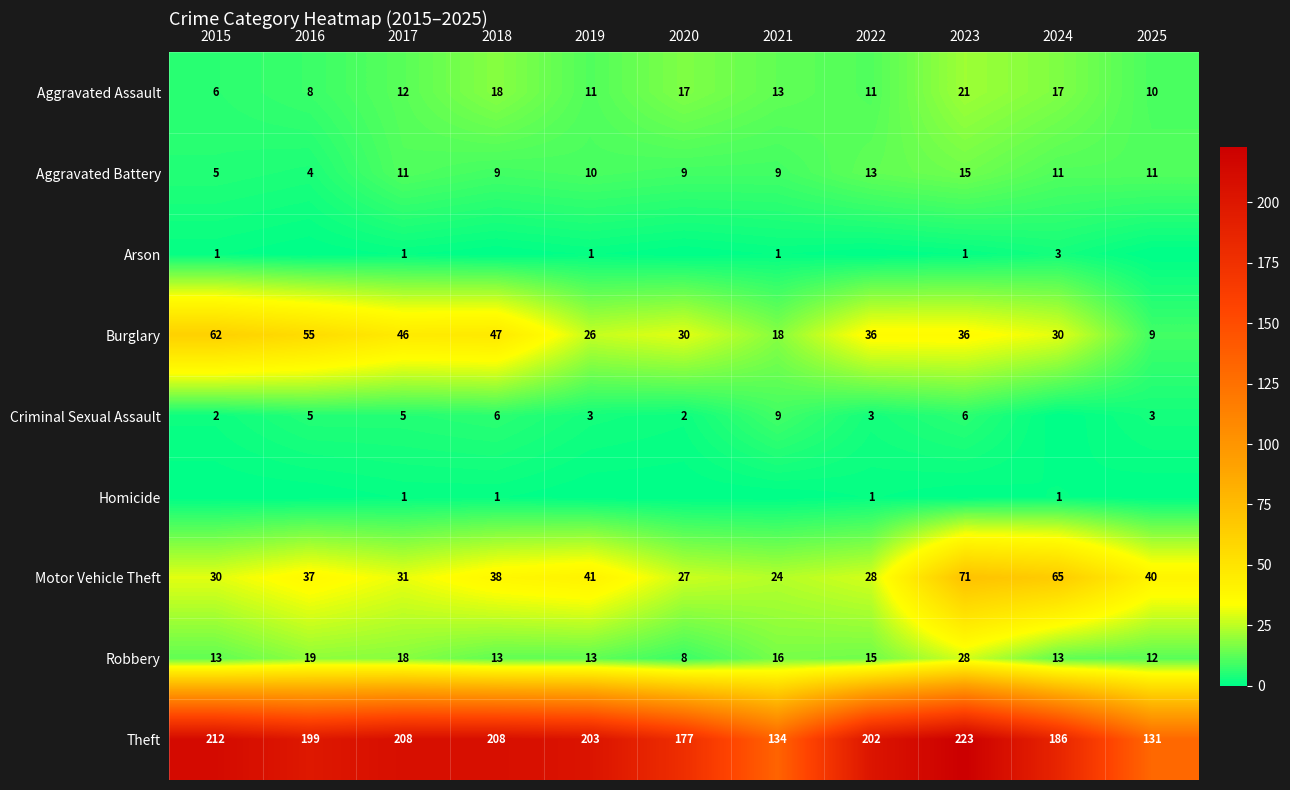

At how many categories does at least one series exceed 141?

9